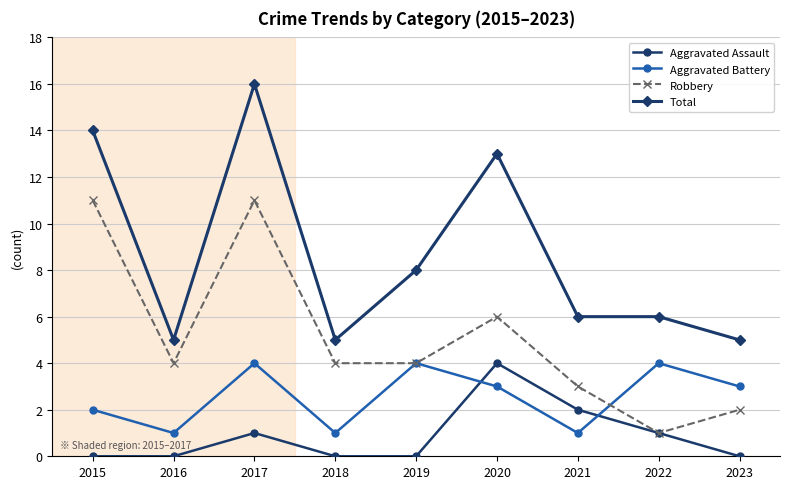

What is the value of the Total point at the 8th from the left?

6